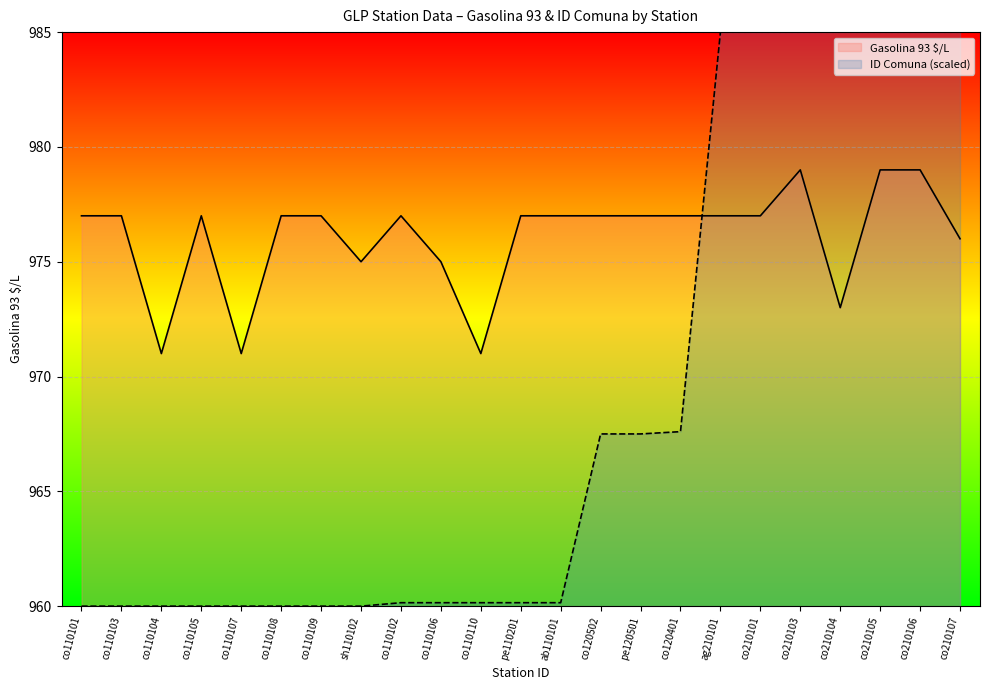

At which category does Gasolina 93 $/L reach its first local peak?

co110105